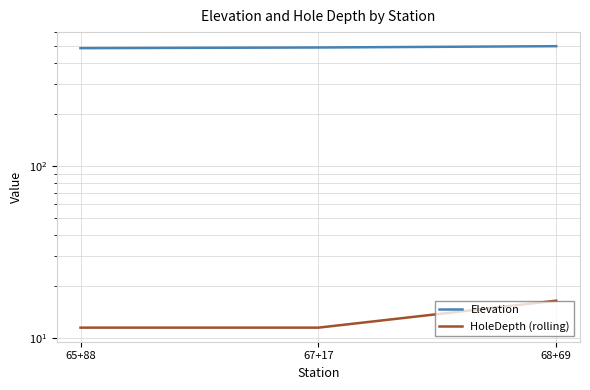

What is the sum of the Elevation values at 67+17 and 68+69?

986.8